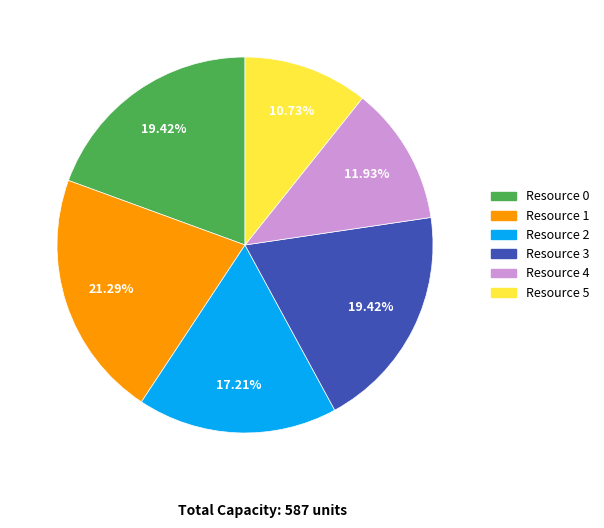

How much of the chart is everything except Resource 1?

78.7%